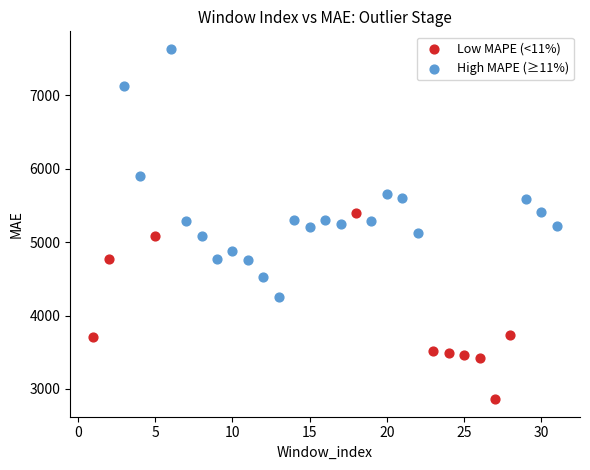

Which series has the largest Y range (max minus min)?

High MAPE (≥11%)